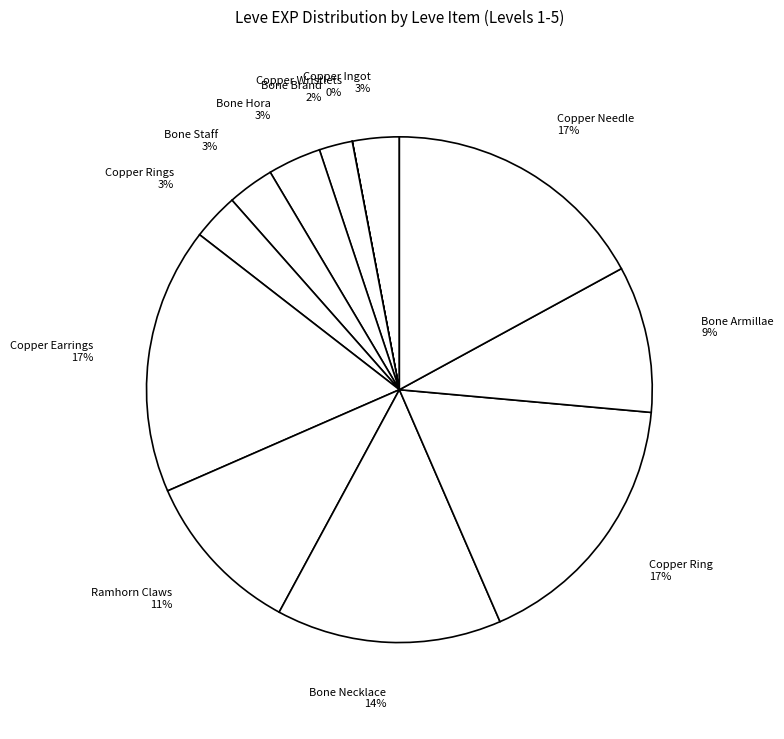

True or false: Bone Necklace accounts for 28% of the total.

False